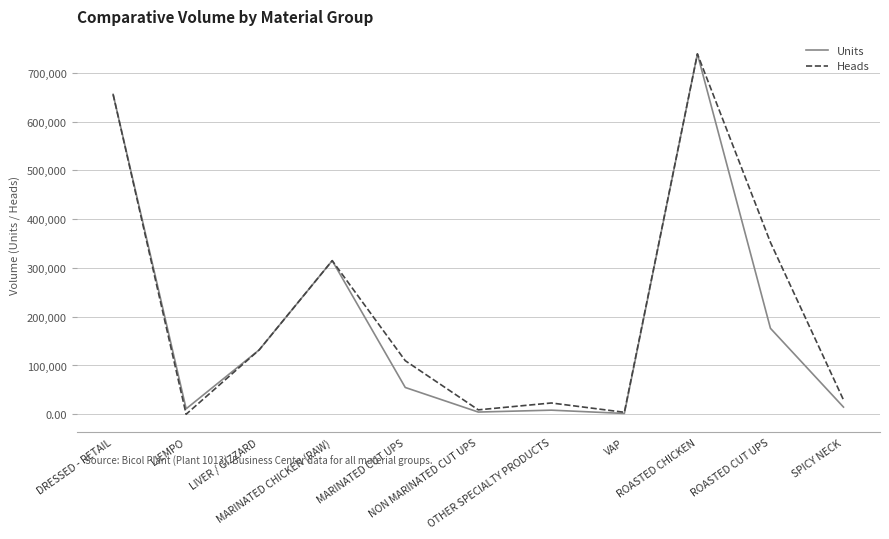

How many lines are shown in the chart?

2